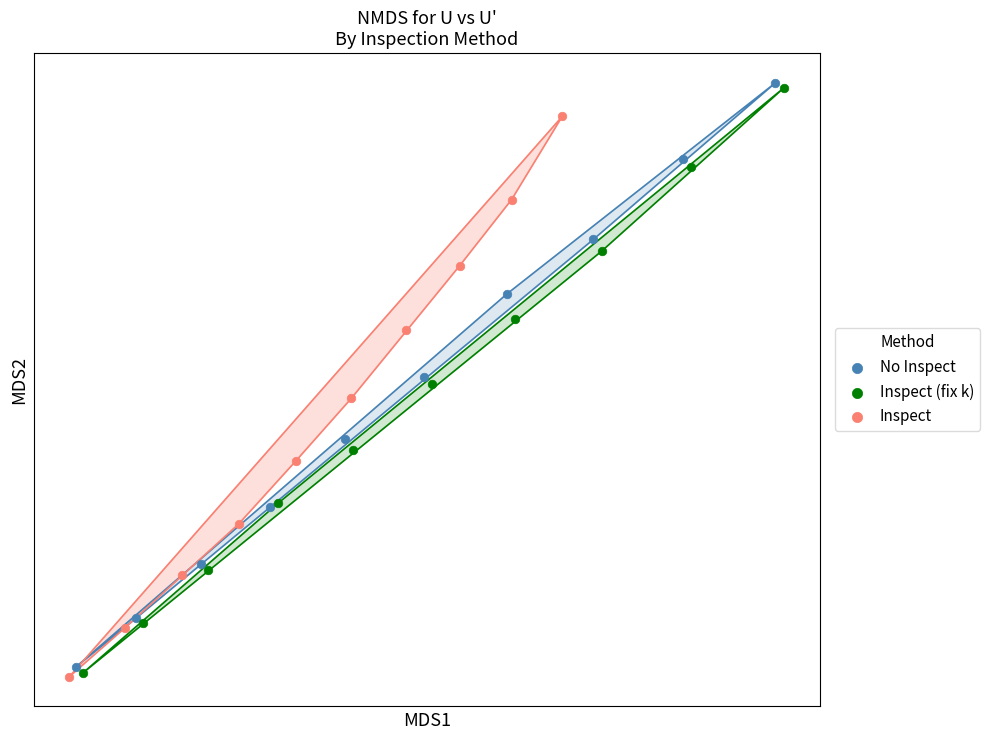

What are all the series names shown in the legend?

No Inspect, Inspect (fix k), Inspect